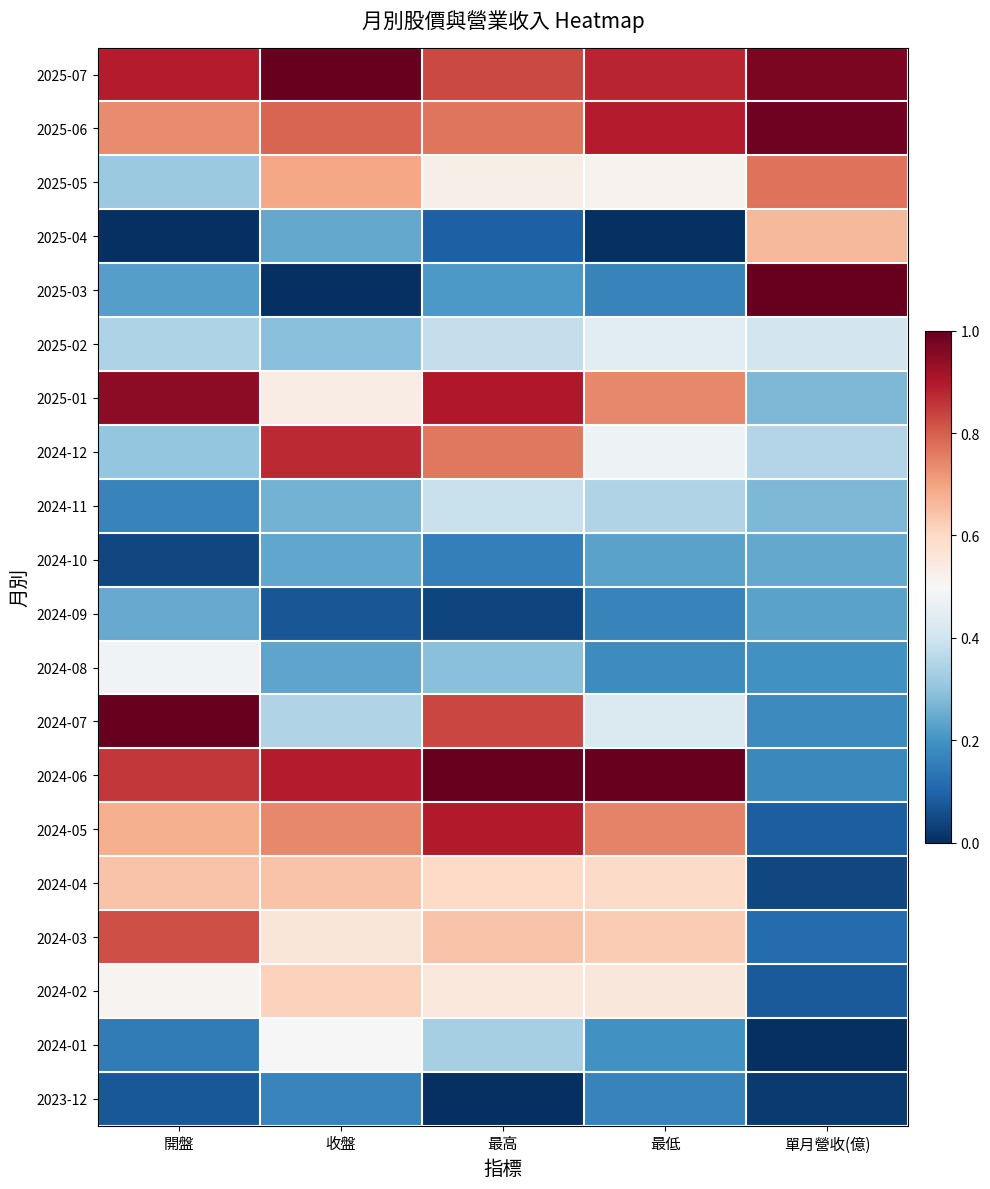

Reading right to left, what are all the values shown in this chart?

2025-07: 單月營收(億)=1.0	最低=0.9	最高=0.8	收盤=1.0	開盤=0.9
2025-06: 單月營收(億)=1.0	最低=0.9	最高=0.8	收盤=0.8	開盤=0.7
2025-05: 單月營收(億)=0.8	最低=0.5	最高=0.5	收盤=0.7	開盤=0.3
2025-04: 單月營收(億)=0.7	最低=0.0	最高=0.1	收盤=0.2	開盤=0.0
2025-03: 單月營收(億)=1.0	最低=0.2	最高=0.2	收盤=0.0	開盤=0.2
2025-02: 單月營收(億)=0.4	最低=0.4	最高=0.4	收盤=0.3	開盤=0.3
2025-01: 單月營收(億)=0.3	最低=0.7	最高=0.9	收盤=0.5	開盤=0.9
2024-12: 單月營收(億)=0.4	最低=0.5	最高=0.8	收盤=0.9	開盤=0.3
2024-11: 單月營收(億)=0.3	最低=0.3	最高=0.4	收盤=0.3	開盤=0.2
2024-10: 單月營收(億)=0.2	最低=0.2	最高=0.2	收盤=0.2	開盤=0.0
2024-09: 單月營收(億)=0.2	最低=0.2	最高=0.0	收盤=0.1	開盤=0.2
2024-08: 單月營收(億)=0.2	最低=0.2	最高=0.3	收盤=0.2	開盤=0.5
2024-07: 單月營收(億)=0.2	最低=0.4	最高=0.8	收盤=0.3	開盤=1.0
2024-06: 單月營收(億)=0.2	最低=1.0	最高=1.0	收盤=0.9	開盤=0.9
2024-05: 單月營收(億)=0.1	最低=0.7	最高=0.9	收盤=0.7	開盤=0.7
2024-04: 單月營收(億)=0.0	最低=0.6	最高=0.6	收盤=0.6	開盤=0.6
2024-03: 單月營收(億)=0.1	最低=0.6	最高=0.6	收盤=0.6	開盤=0.8
2024-02: 單月營收(億)=0.1	最低=0.6	最高=0.6	收盤=0.6	開盤=0.5
2024-01: 單月營收(億)=0.0	最低=0.2	最高=0.3	收盤=0.5	開盤=0.2
2023-12: 單月營收(億)=0.0	最低=0.2	最高=0.0	收盤=0.2	開盤=0.1